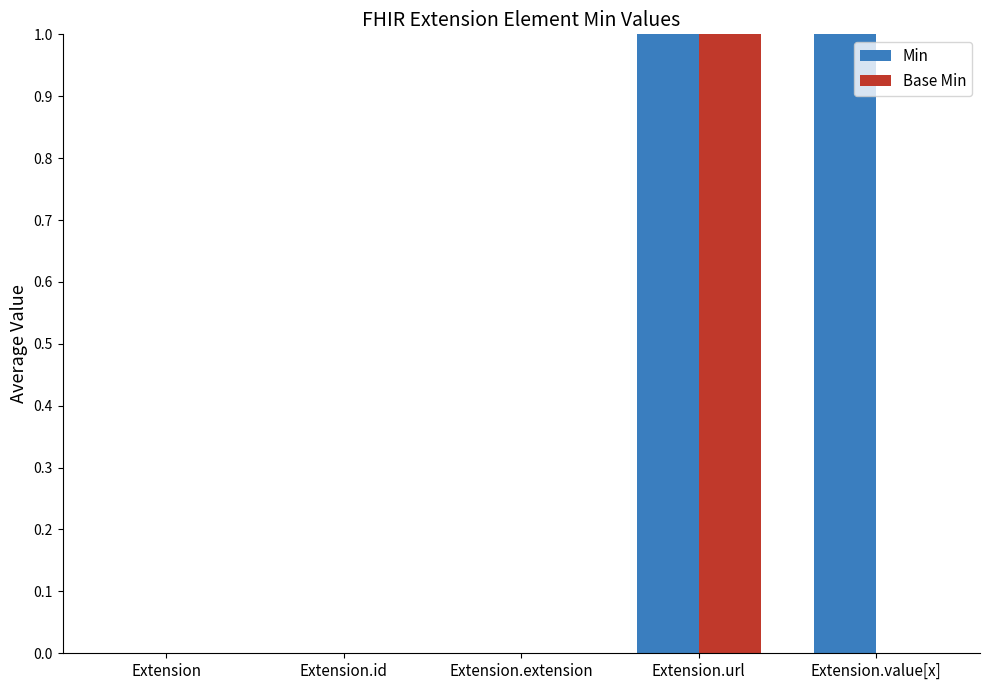

Which series changed the most between Extension.extension and Extension.value[x]?

Min